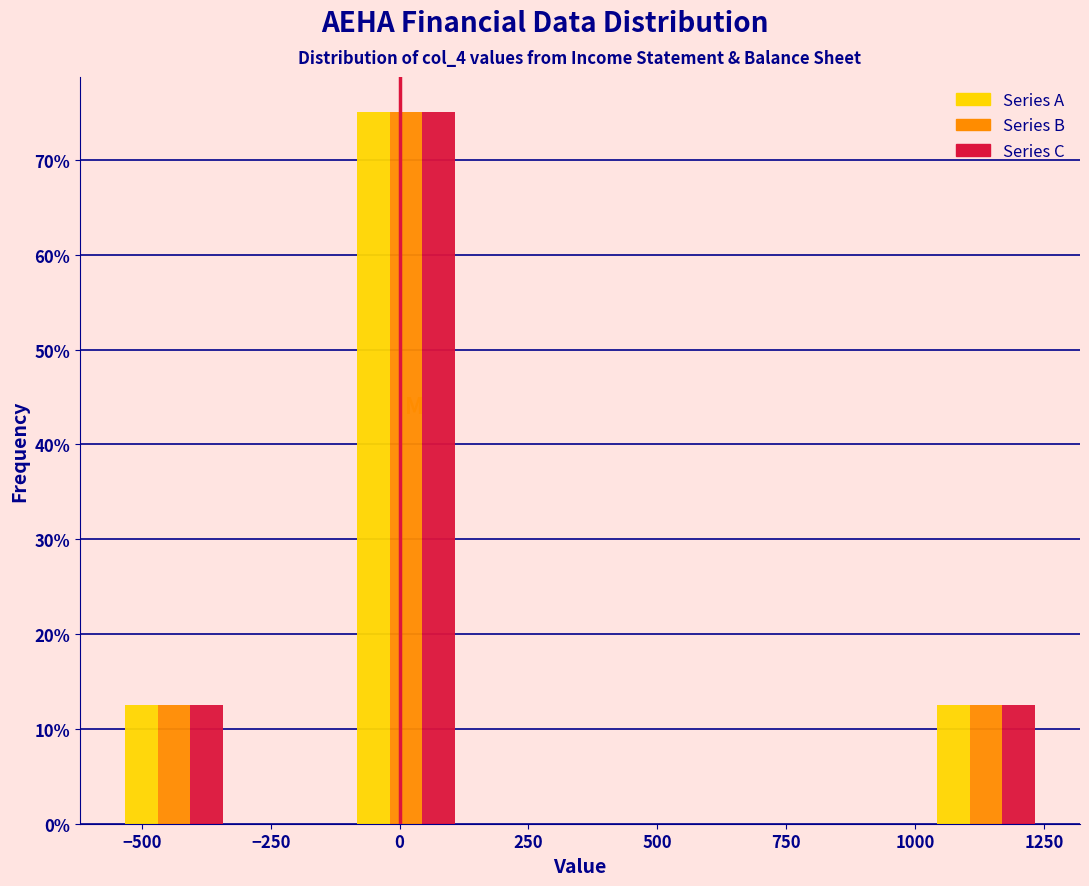

Reading left to right, transcribe this chart: for each range on the x-axis, give the height of each series' bar. Neither the bar edges nor the heights are printed on the chart, so give them approximately, as read against the axes.

-550 to -325: Series A=13	Series B=13	Series C=13
-325 to -100: Series A=0	Series B=0	Series C=0
-100 to 125: Series A=75	Series B=75	Series C=75
125 to 350: Series A=0	Series B=0	Series C=0
350 to 575: Series A=0	Series B=0	Series C=0
575 to 800: Series A=0	Series B=0	Series C=0
800 to 1025: Series A=0	Series B=0	Series C=0
1025 to 1250: Series A=13	Series B=13	Series C=13